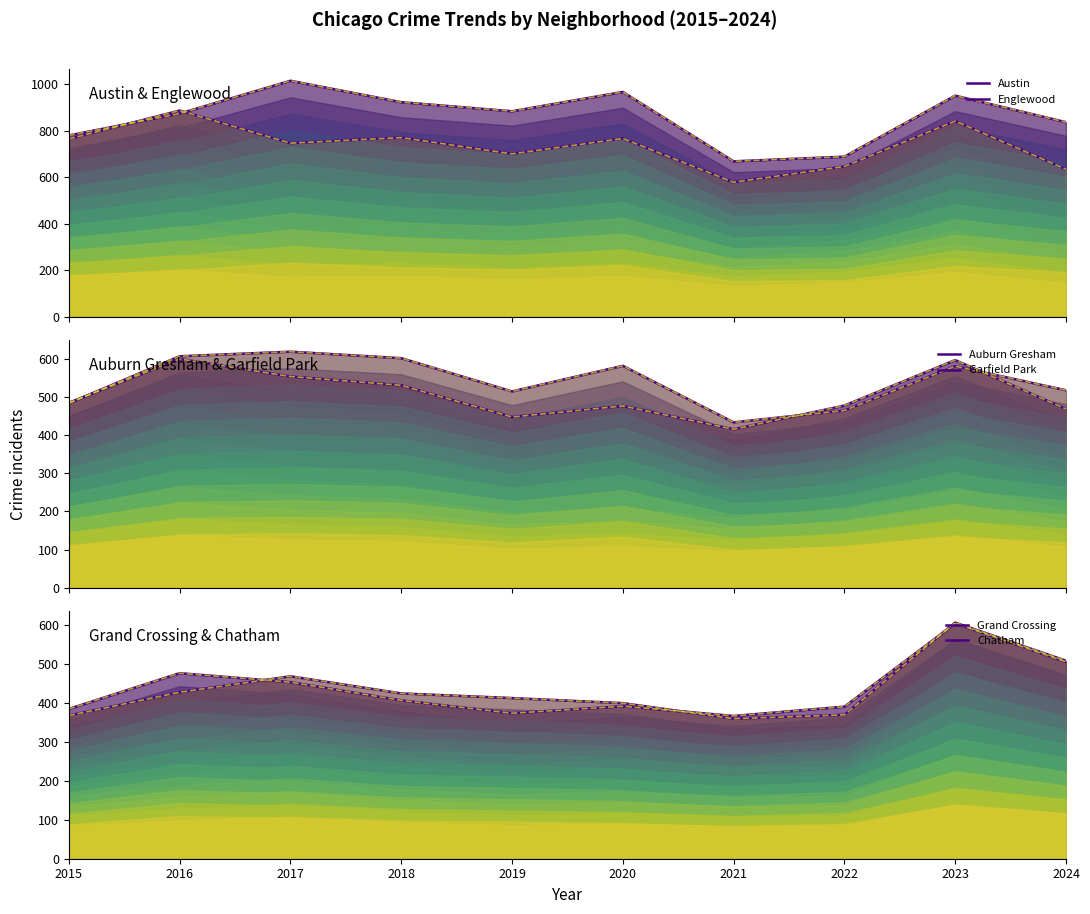

The Englewood series shows 766 at 2020. True or false?

True